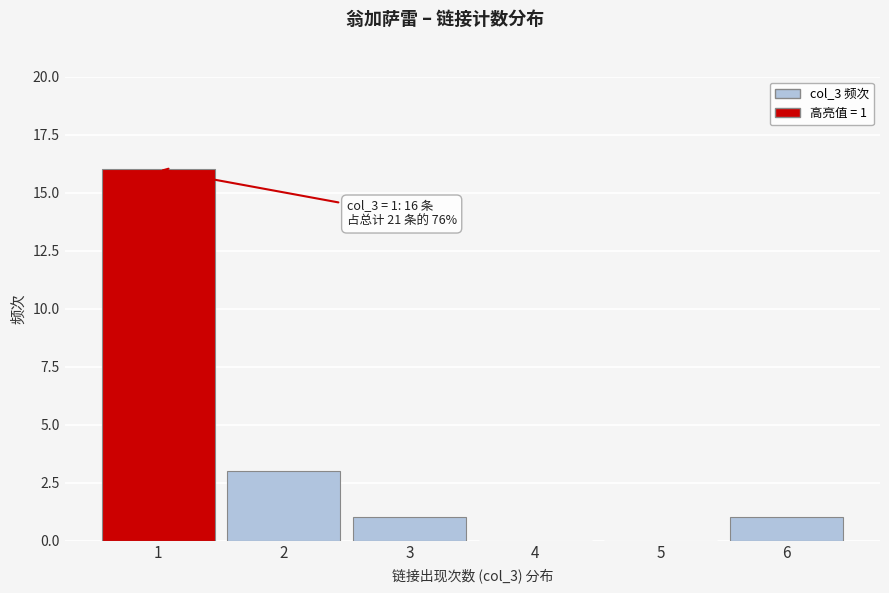

Reading left to right, extract all data points from this chart.

1=16	2=3	3=1	4=0	5=0	6=1